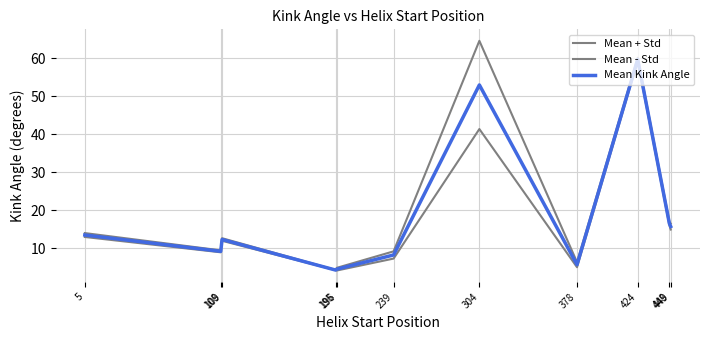

Reading right to left, what are all the values shown in this chart?

Mean + Std: 16.5	16.9	60.2	6.3	64.6	9.2	4.8	4.3	12.6	9.4	14.0
Mean - Std: 14.9	16.1	59.3	5.0	41.4	7.3	4.1	4.2	12.0	8.9	13.0
Mean Kink Angle: 15.7	16.5	59.7	5.7	53.0	8.2	4.5	4.3	12.3	9.2	13.5